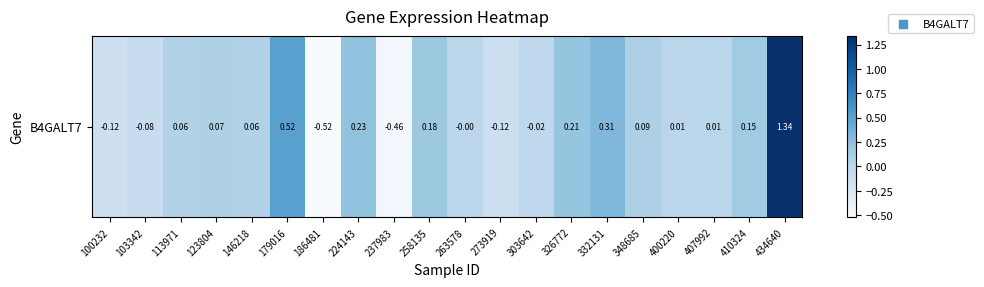

List the labels in order of value, smallest first.

186481, 237983, 100232, 273919, 103342, 303642, 263578, 400220, 407992, 146218, 113971, 123804, 348685, 410324, 258135, 326772, 224143, 332131, 179016, 434640